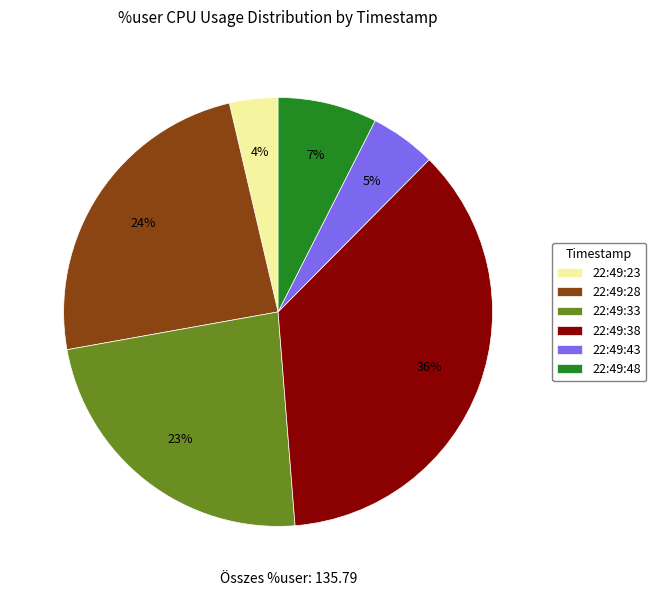

How many slices are in this pie chart?

6